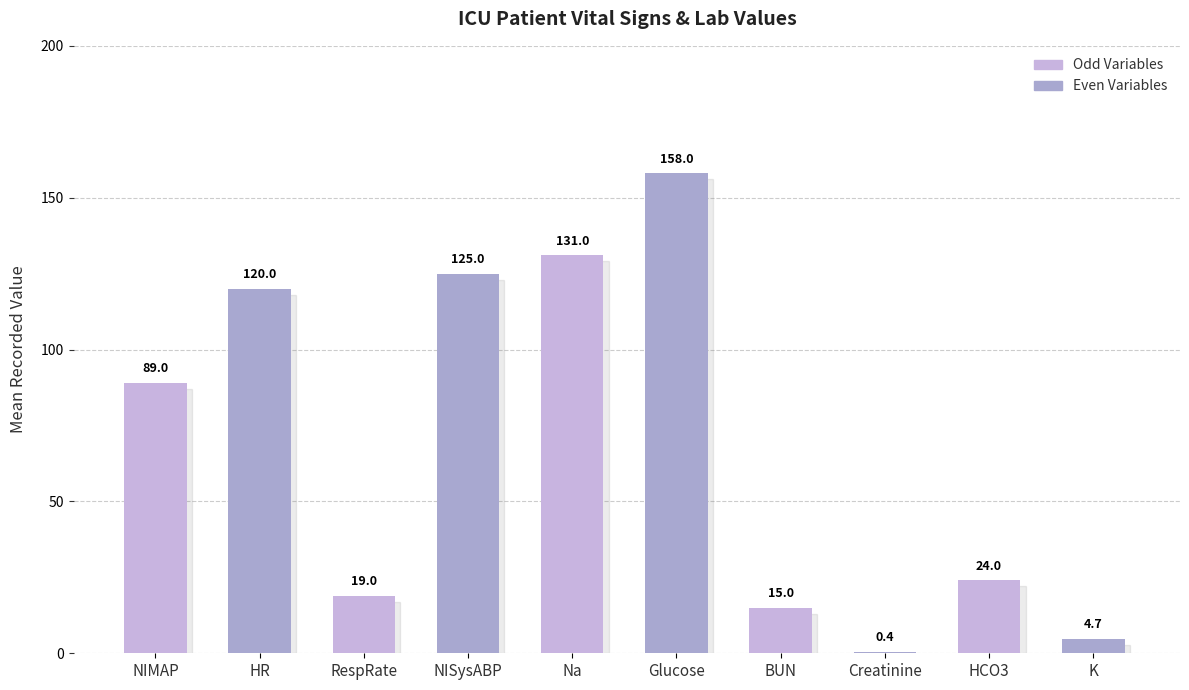

What is the sum of the values at RespRate and BUN?

34.0